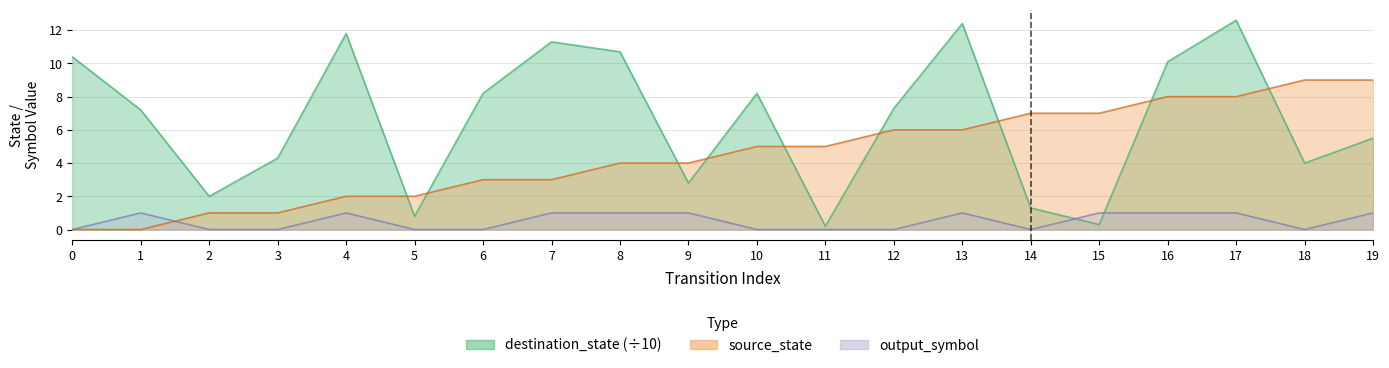

How many lines are shown in the chart?

3